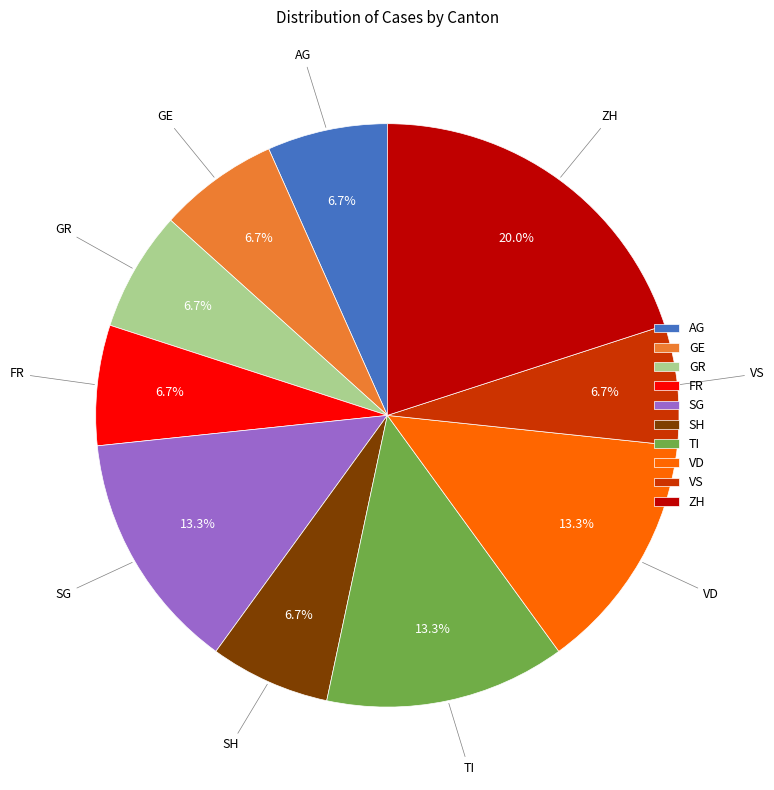

To the nearest percent, what percentage of the pie is AG?

7%